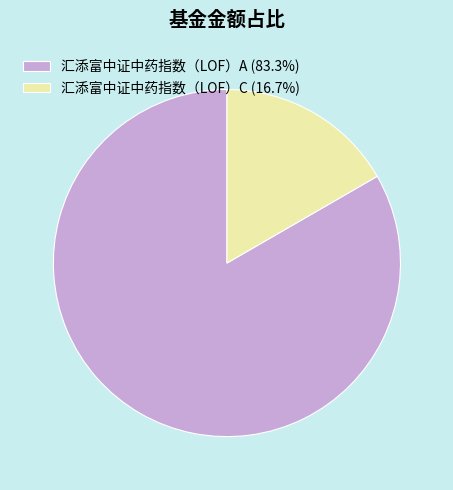

Combined, do 汇添富中证中药指数（LOF）A (83.3%) and 汇添富中证中药指数（LOF）C (16.7%) account for over 50%?

Yes